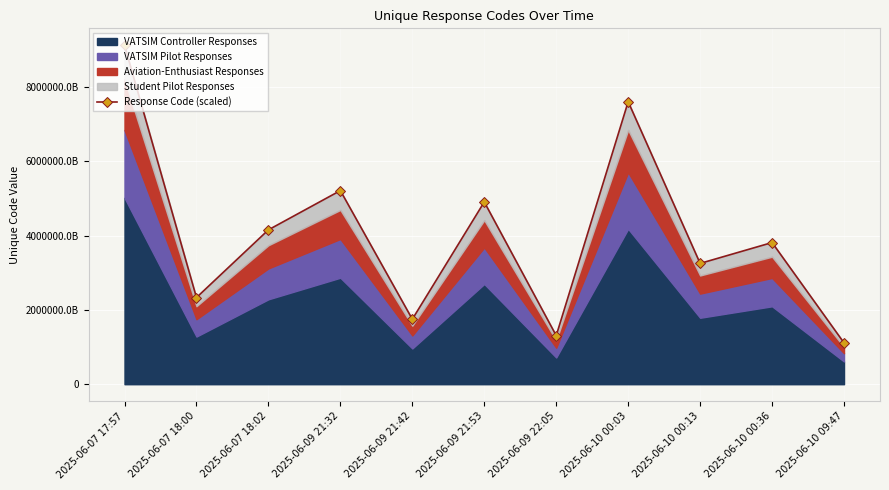

The value at 2025-06-10 00:36 is 3813651749504973. True or false?

True